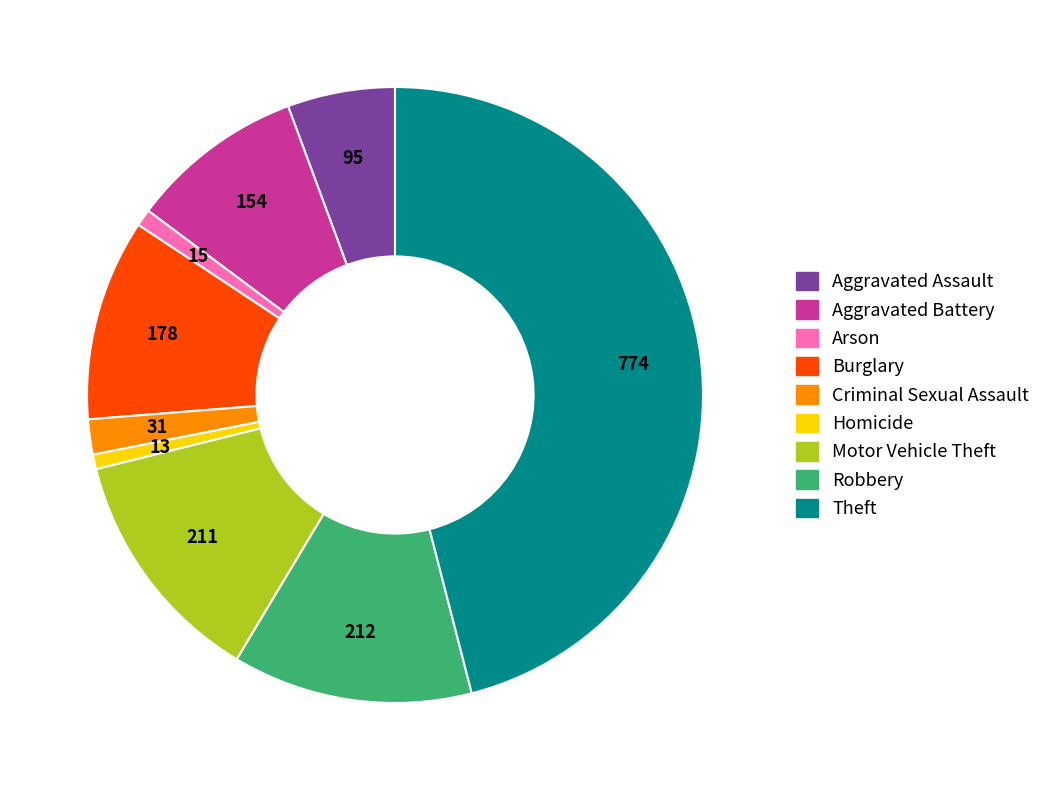

Which slice is the largest?

Theft